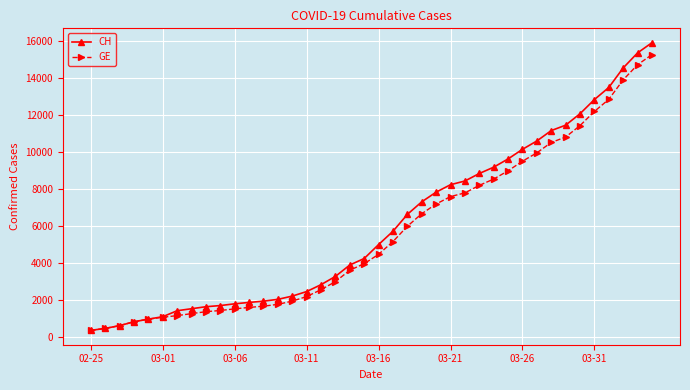

What is the lowest value of the GE series?

375